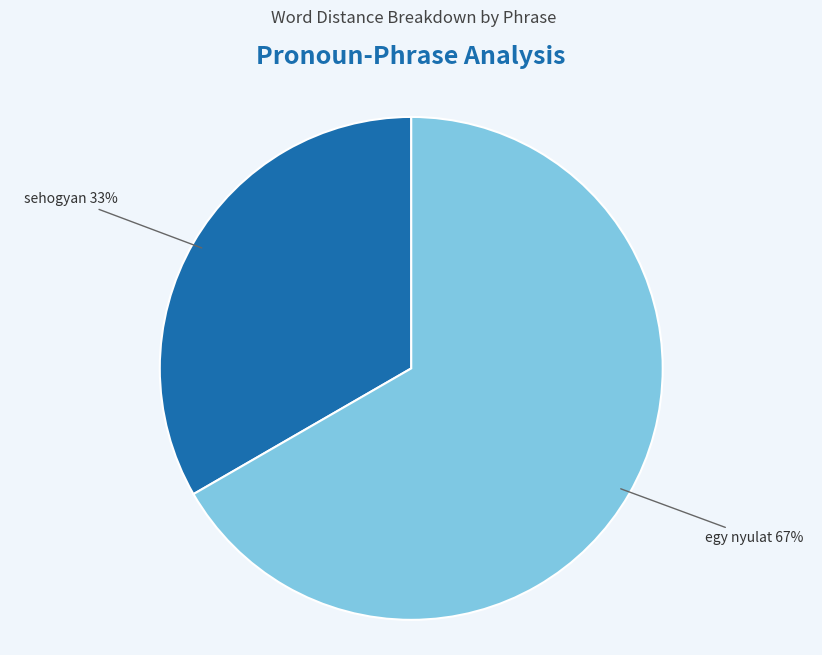

Count the number of slices in the pie.

2